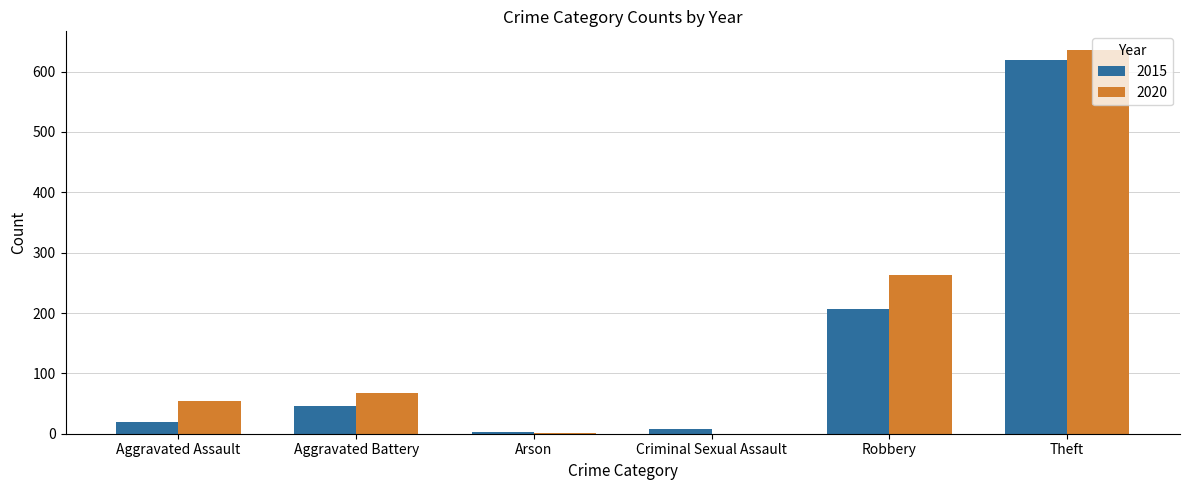

What is the sum of the 2015 values at Robbery and Criminal Sexual Assault?

214